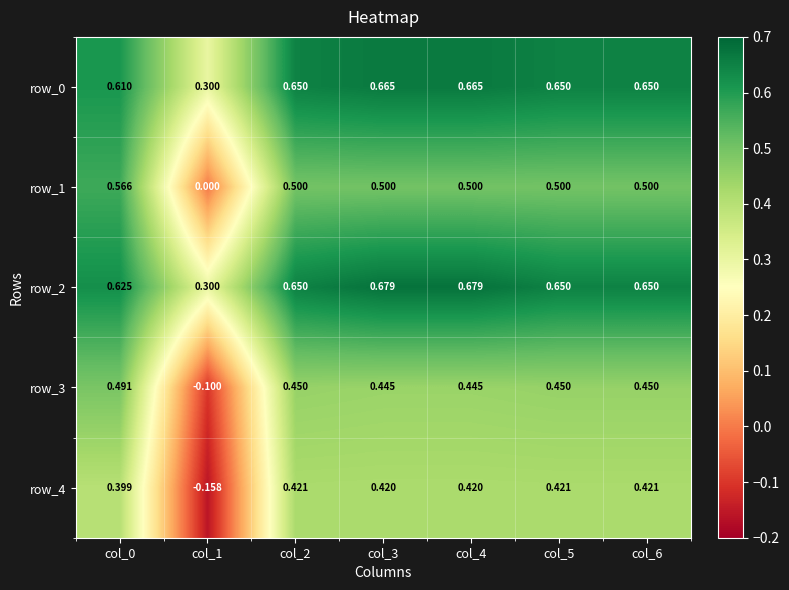

Is the value of row_4 at col_0 greater than the value of row_2 at col_4?

No